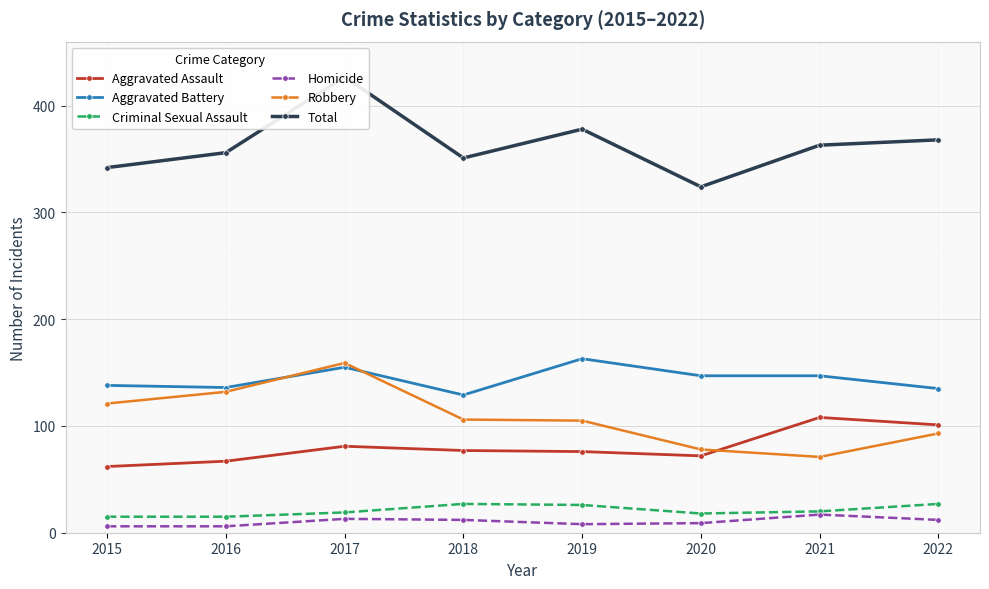

List the series in order of their peak value, lowest first.

Homicide, Criminal Sexual Assault, Aggravated Assault, Robbery, Aggravated Battery, Total